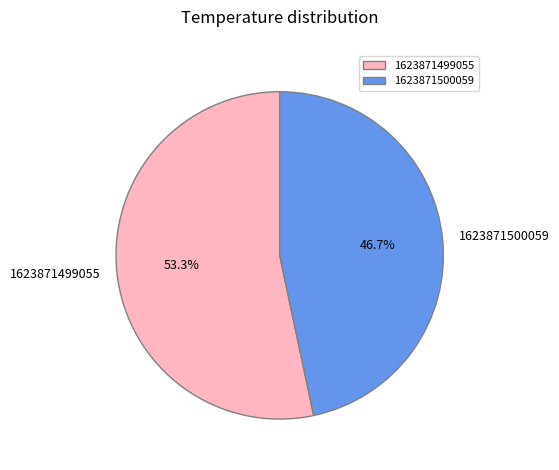

Which slice is the smallest?

1623871500059